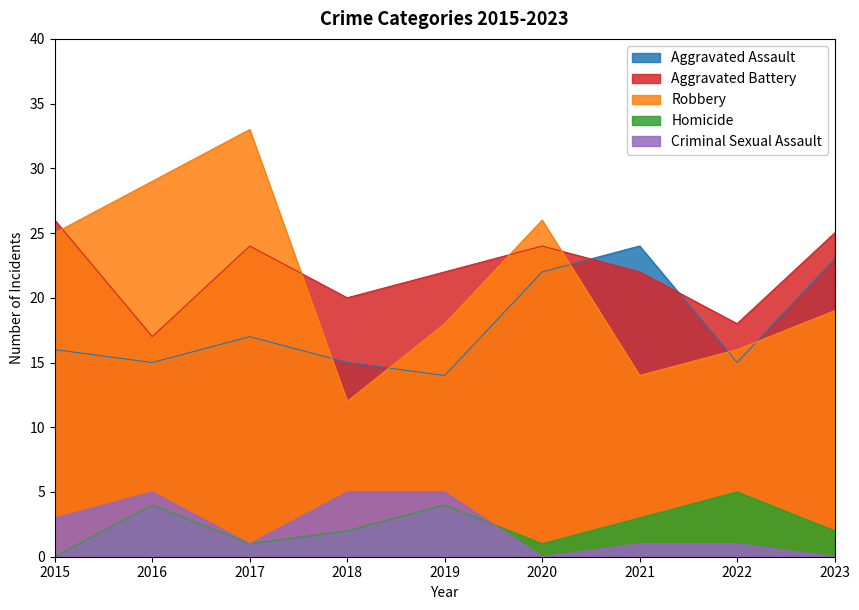

What is the highest value of the Aggravated Battery series?

26